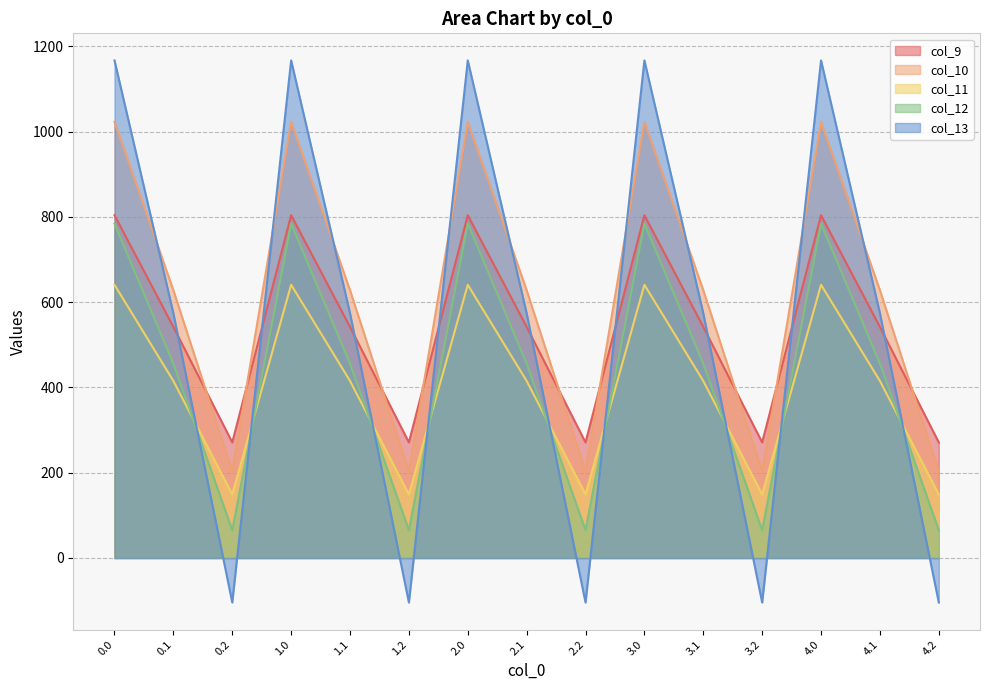

How many values in the col_10 series are below 628?

5